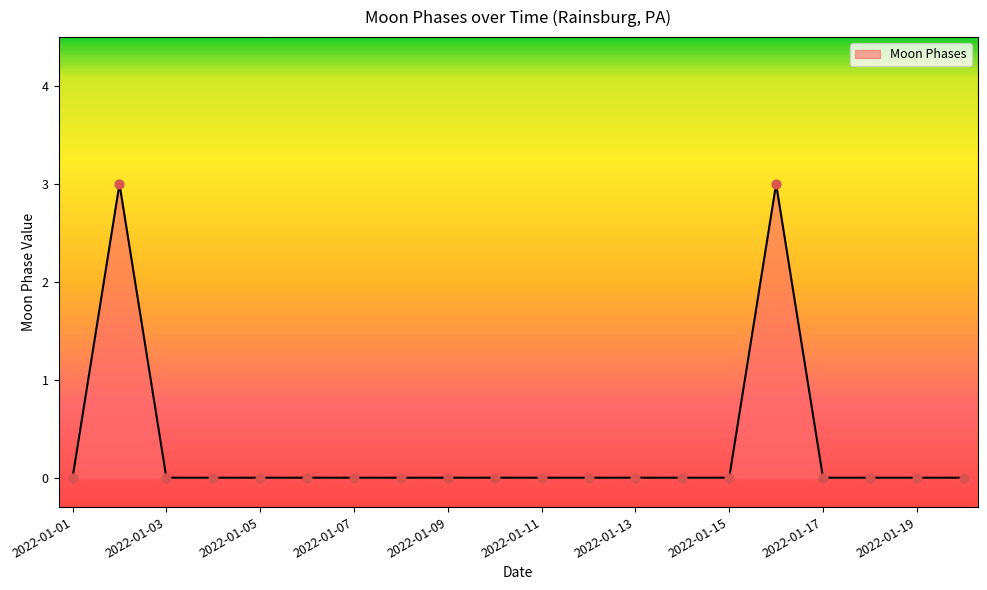

What is the difference between the maximum and minimum values?

3